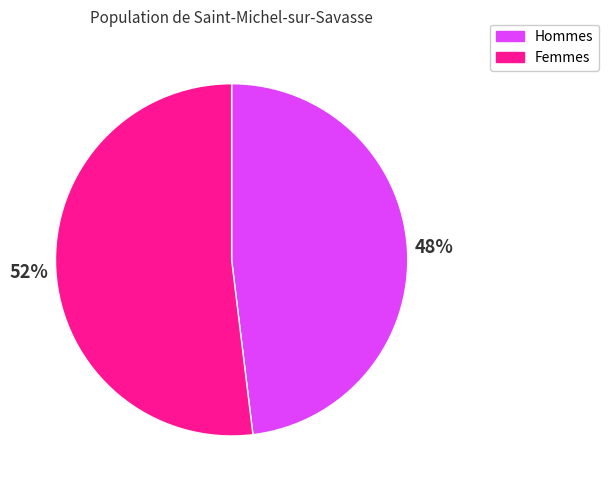

Which slice is the smallest?

Hommes